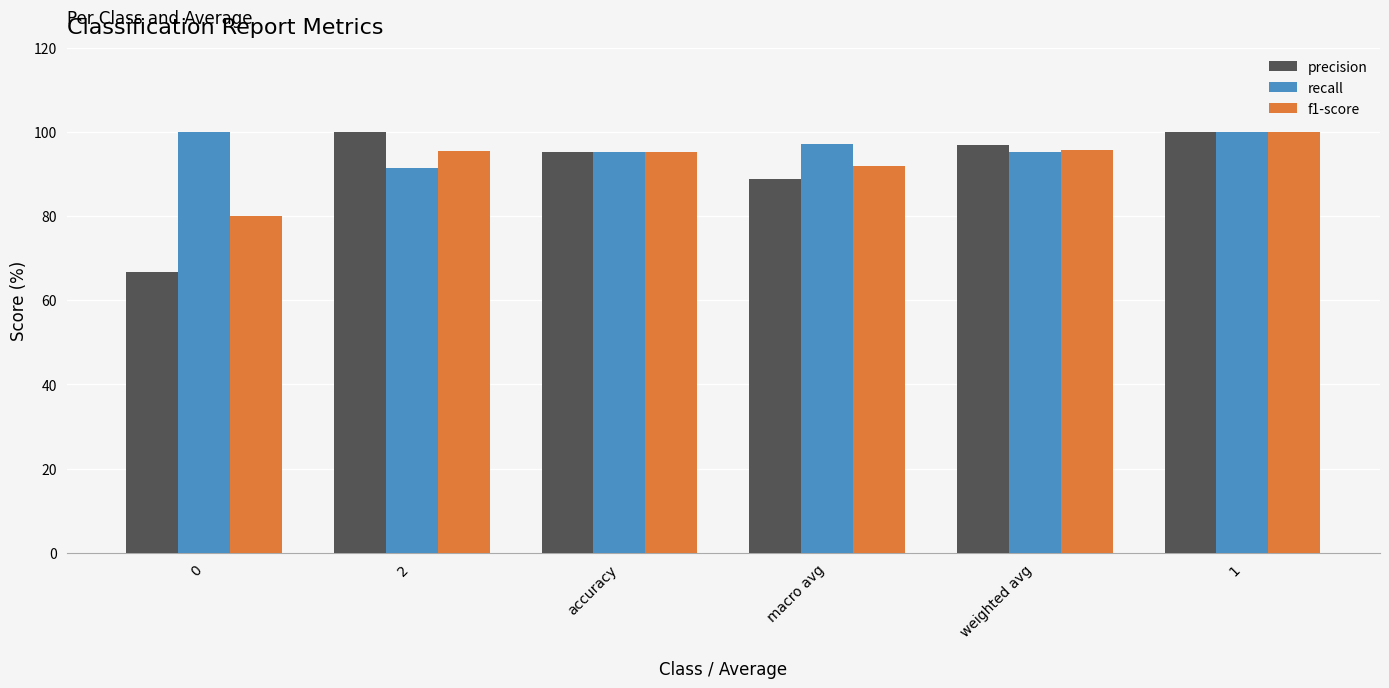

What is the difference between the maximum and minimum values in the recall series?

8.7